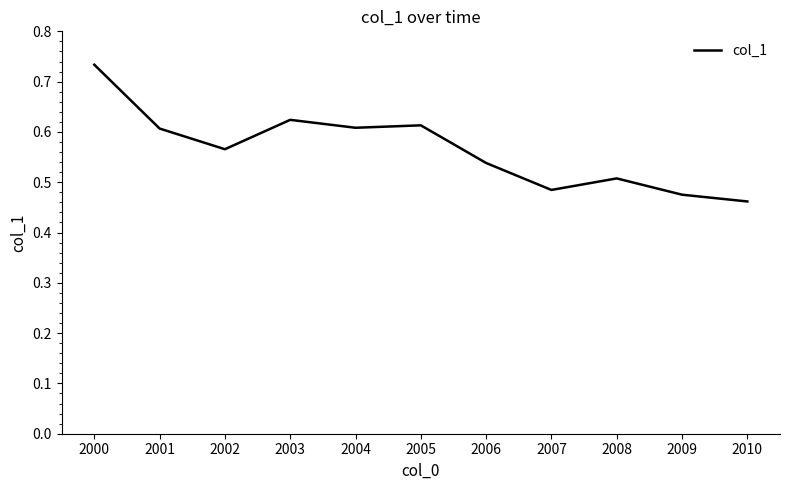

Does the chart have visible grid lines?

No